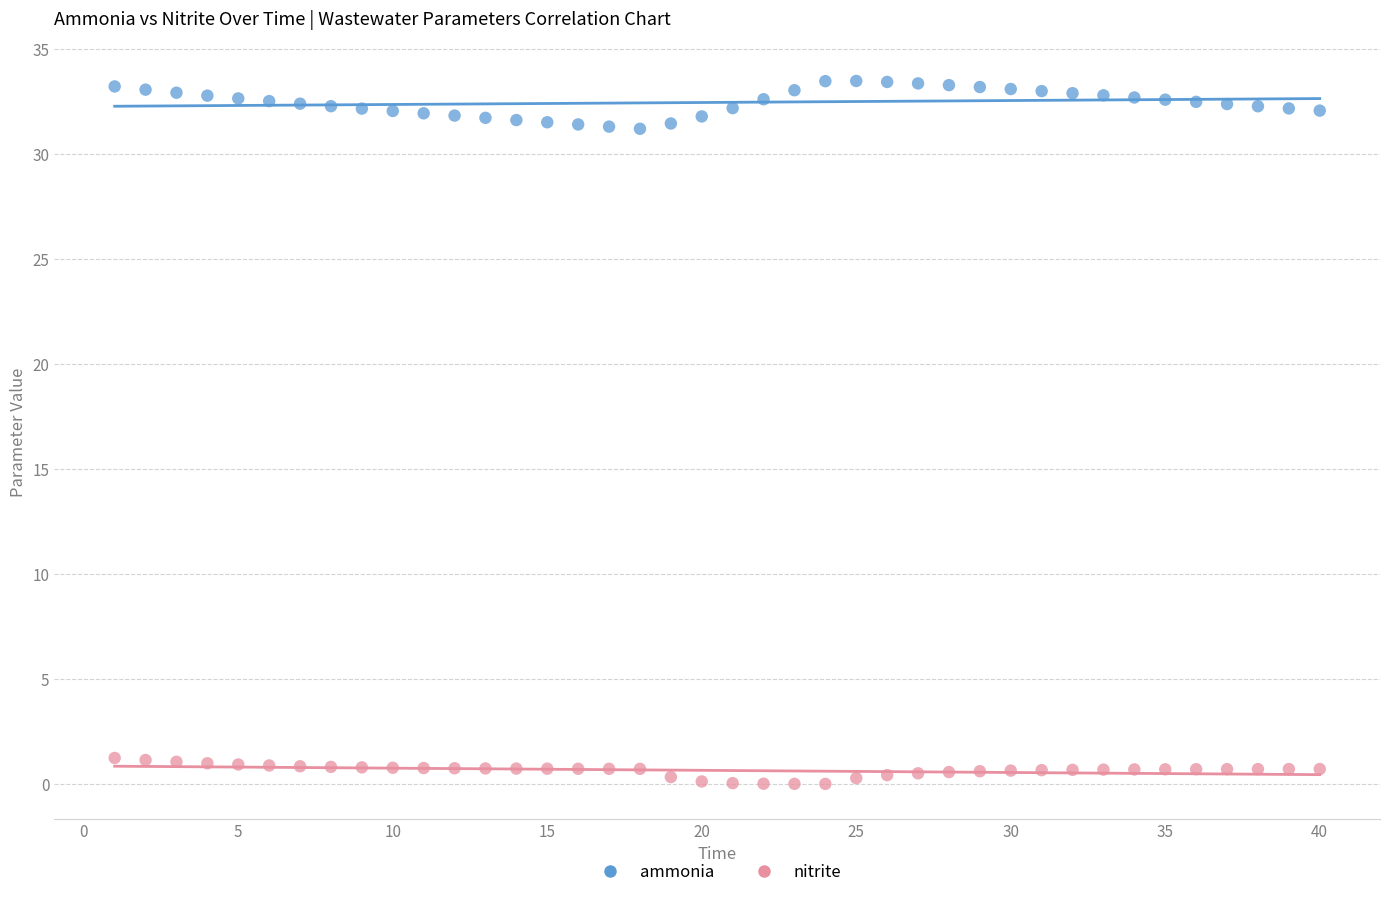

Which series contains the highest Y value?

ammonia